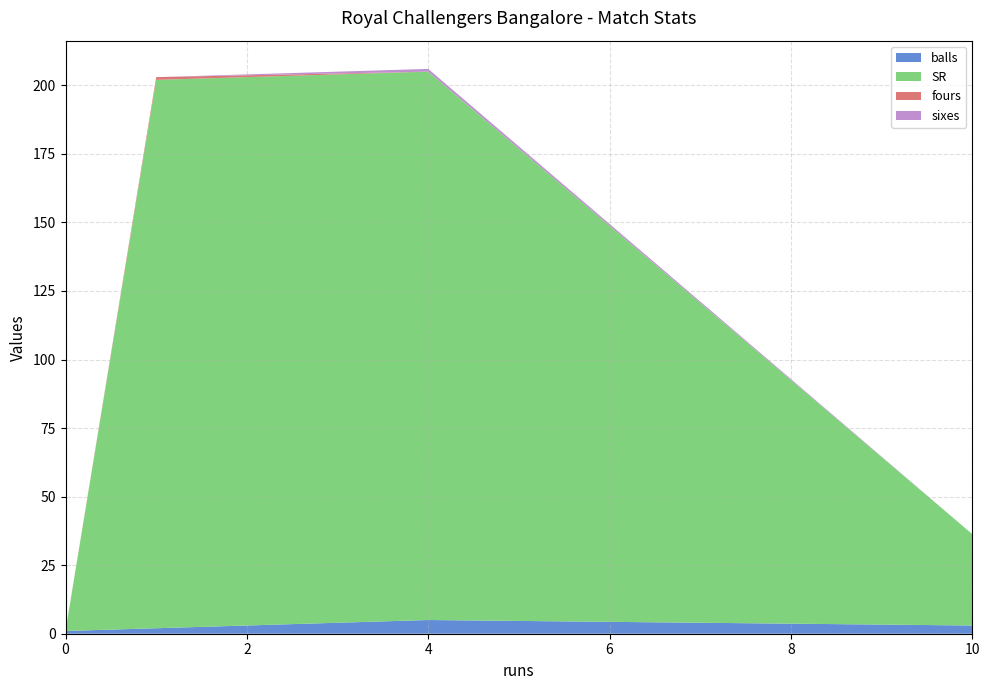

Reading right to left, list all the values displayed in this chart.

balls: 10=3.0	4=5.0	1=2.0	0=1.0
SR: 10=33.3	4=200.0	1=200.0	0=0.0
fours: 10=0.0	4=0.0	1=1.0	0=0.0
sixes: 10=0.0	4=1.0	1=0.0	0=0.0